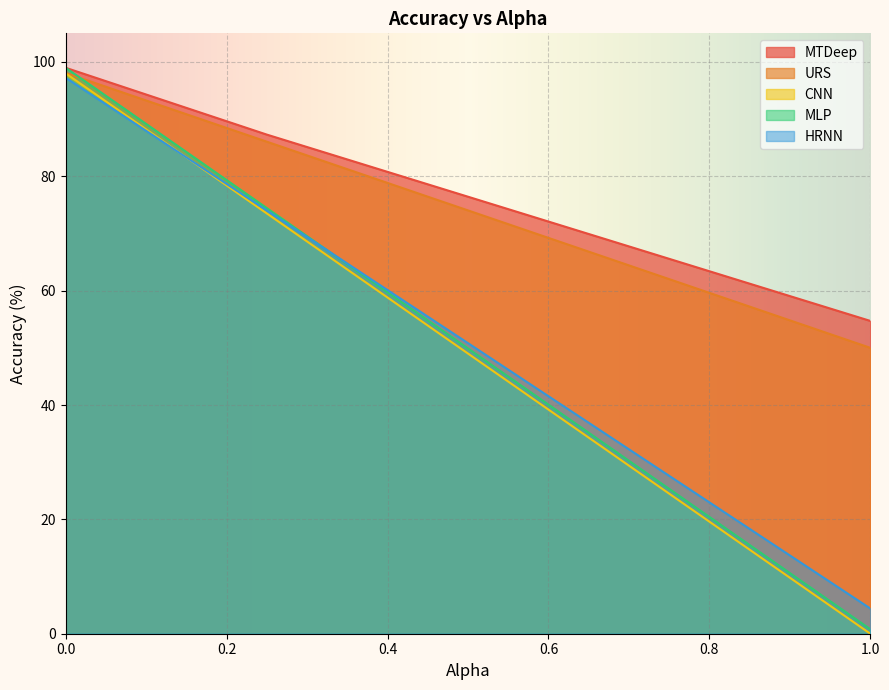

What is the sum of all URS values?

245.0